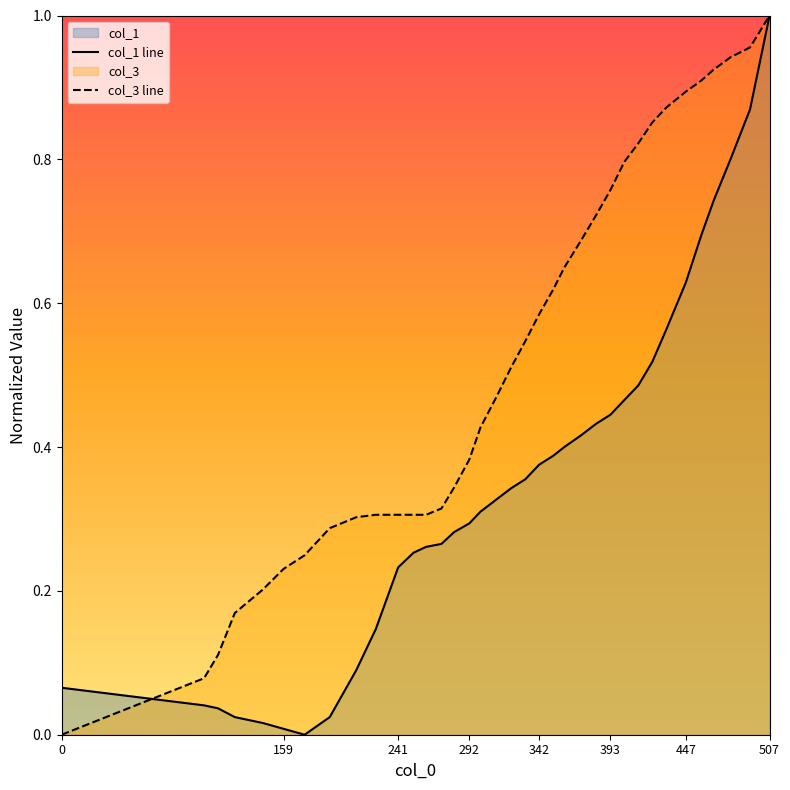

What is the greatest value displayed?

1.0